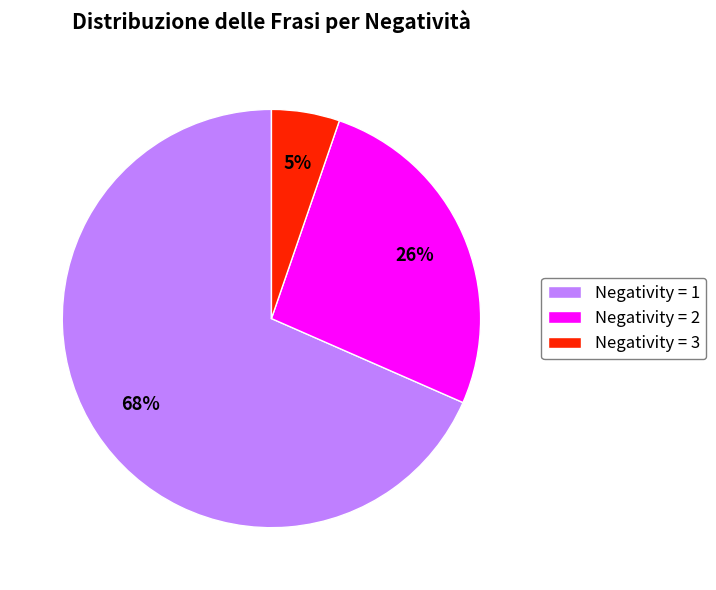

To the nearest percent, what is the combined percentage of Negativity = 1 and Negativity = 3?

74%